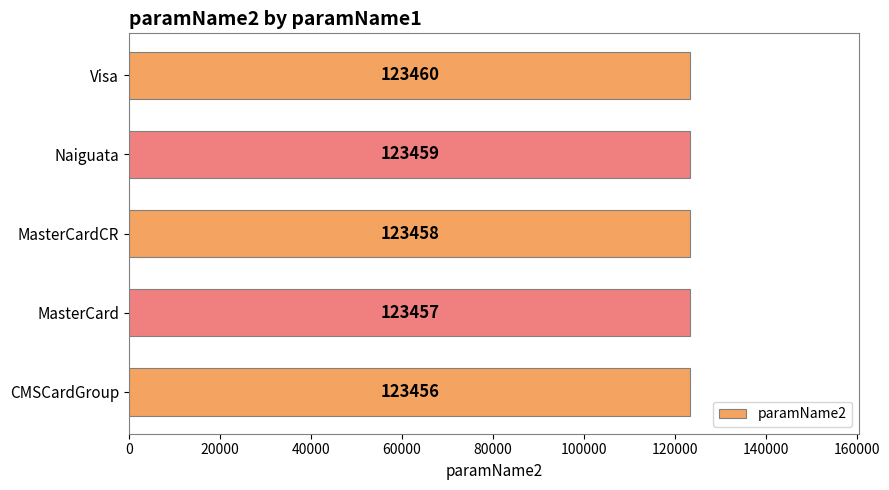

Are the bars horizontal?

Yes